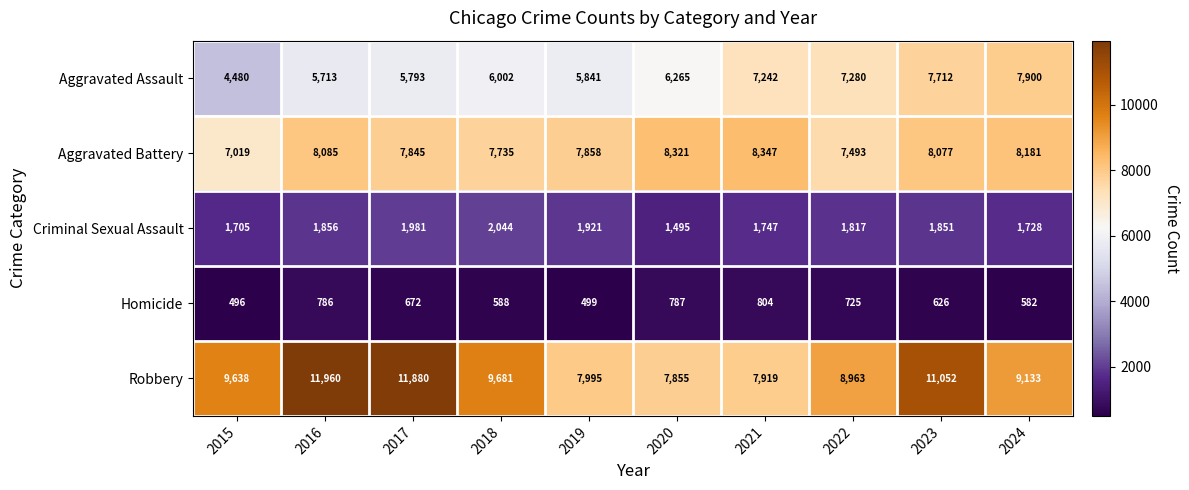

At how many categories does at least one series exceed 10215?

3